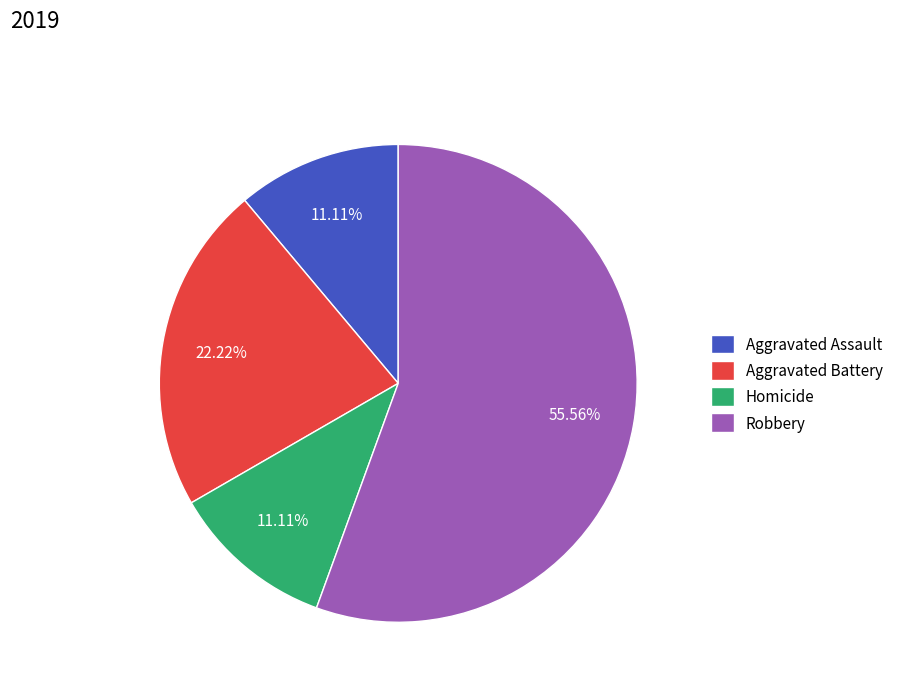

Do Homicide and Aggravated Battery together represent more than half of the pie?

No